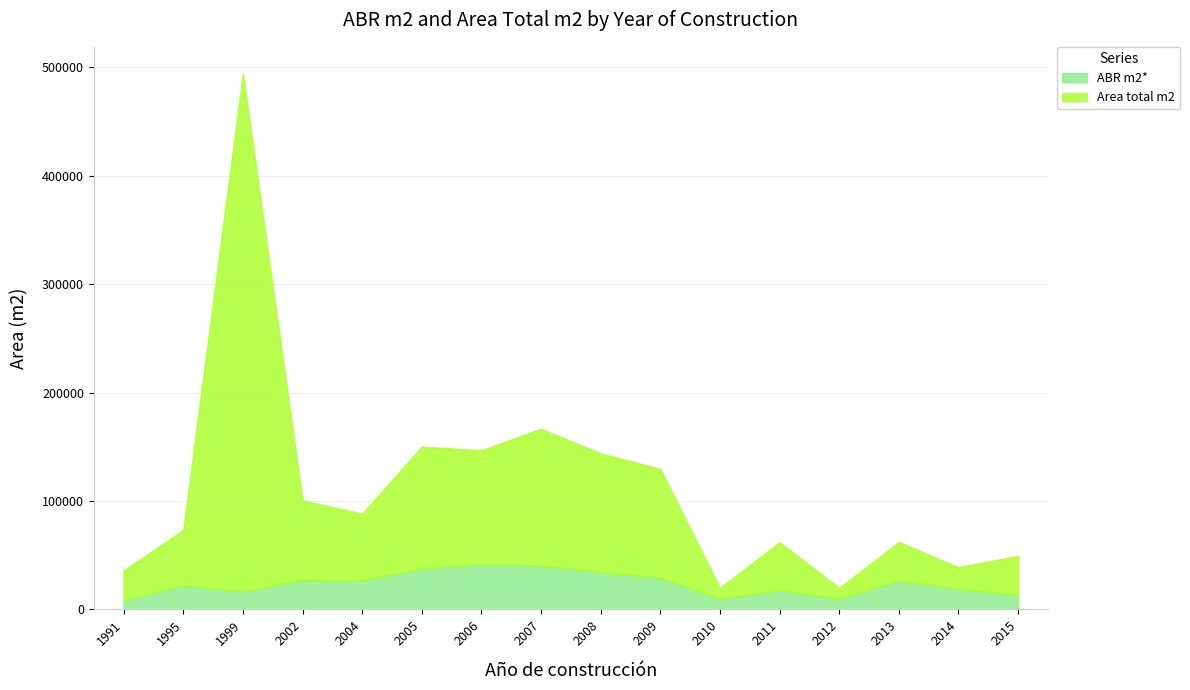

Between 2012 and 1995, which is larger?

1995